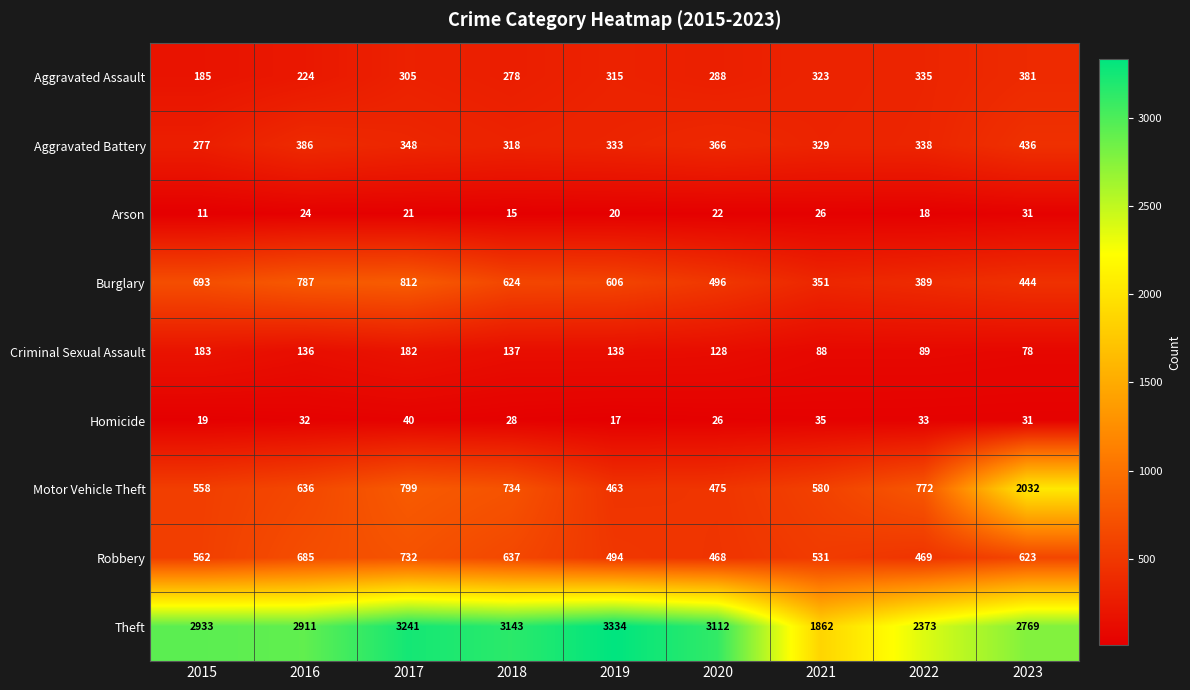

Which series has the largest total across all categories?

Theft